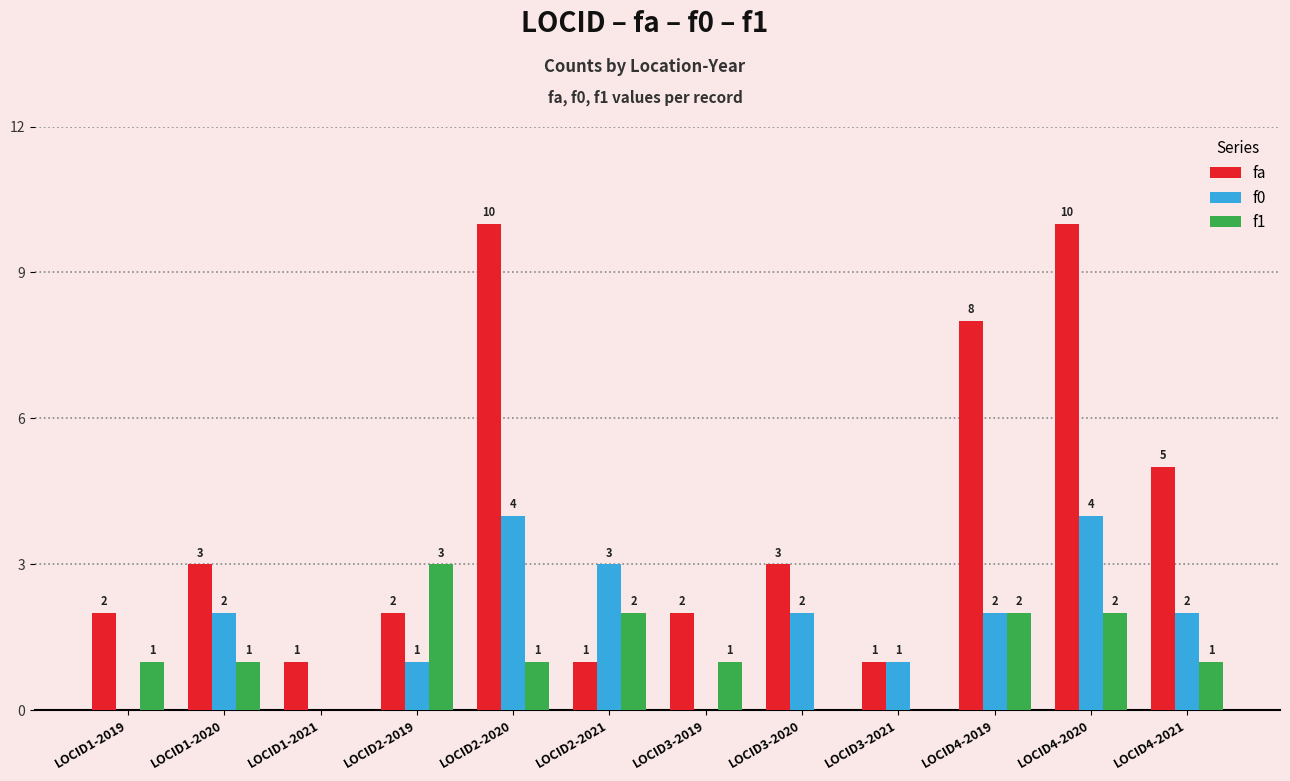

Reading left to right, extract all data points from this chart.

fa: 2	3	1	2	10	1	2	3	1	8	10	5
f0: 0	2	0	1	4	3	0	2	1	2	4	2
f1: 1	1	0	3	1	2	1	0	0	2	2	1